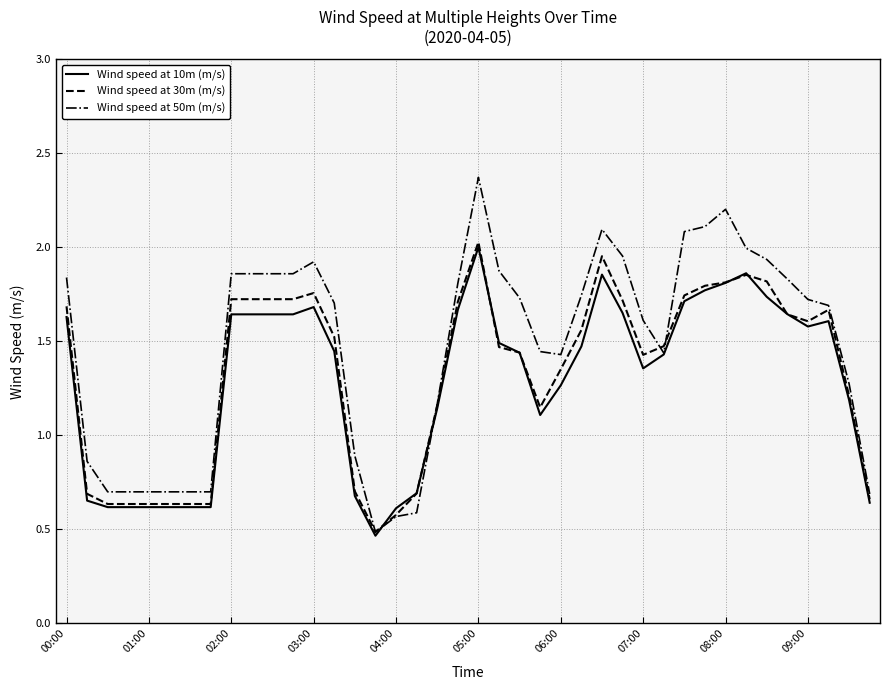

How many values in the Wind speed at 50m (m/s) series exceed 1?

28